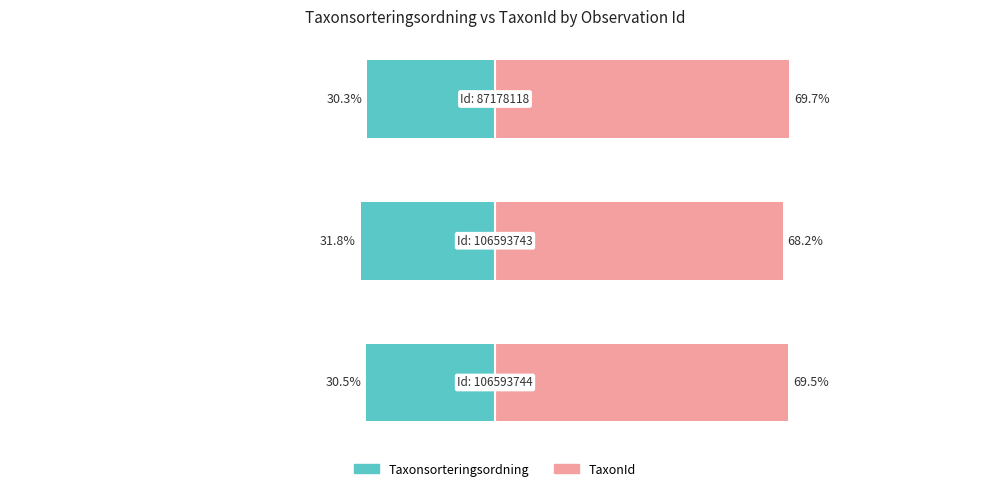

Reading left to right, what are all the values shown in this chart?

Taxonsorteringsordning: 0=-30.5	1=-31.8	2=-30.3
TaxonId: 0=69.5	1=68.2	2=69.7